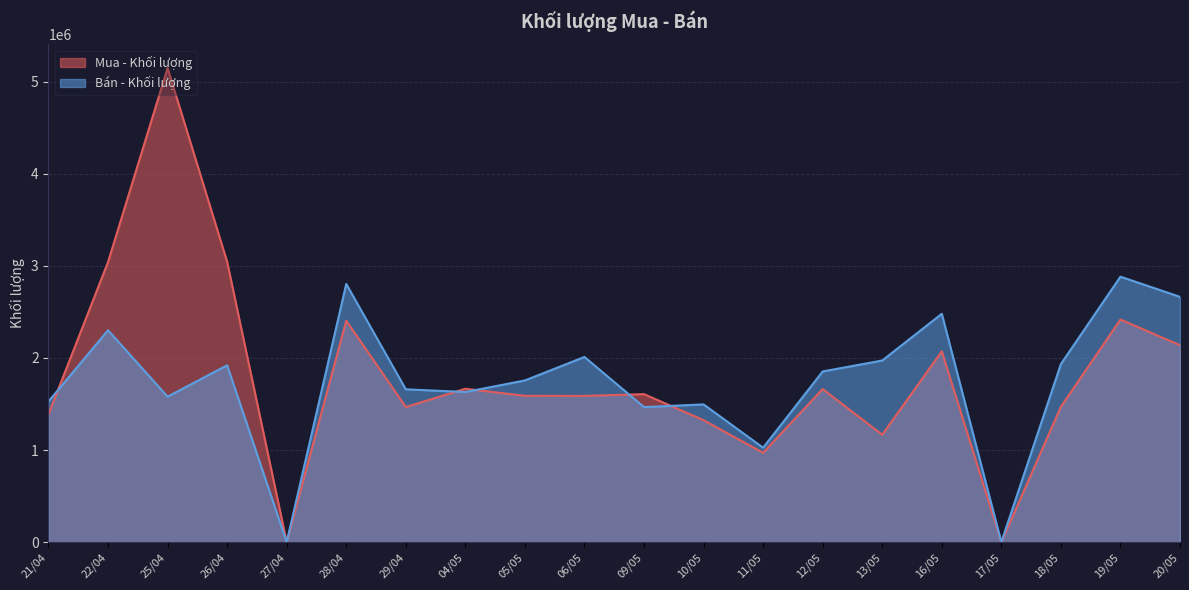

What is the total value across all series at 06/05?

3598000